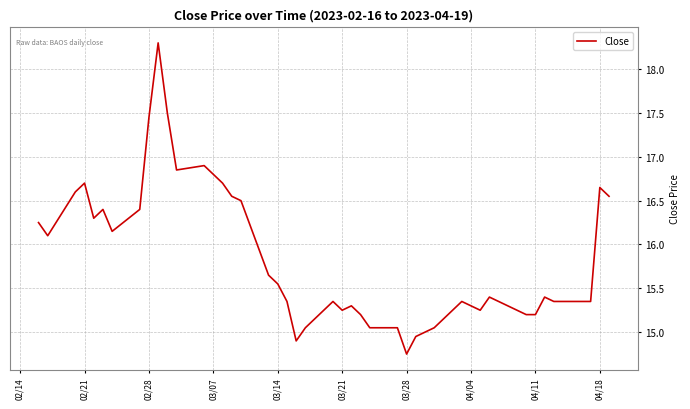

What is the maximum value shown in the chart?

18.3